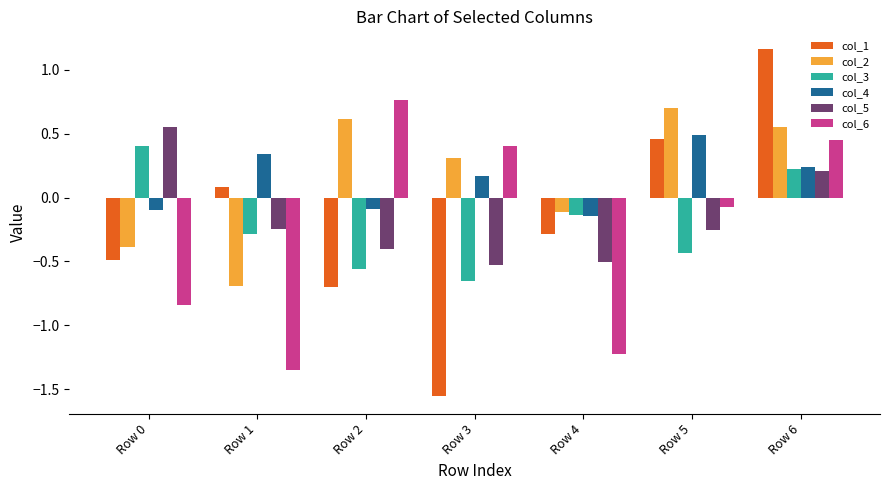

How many groups of bars are there?

7